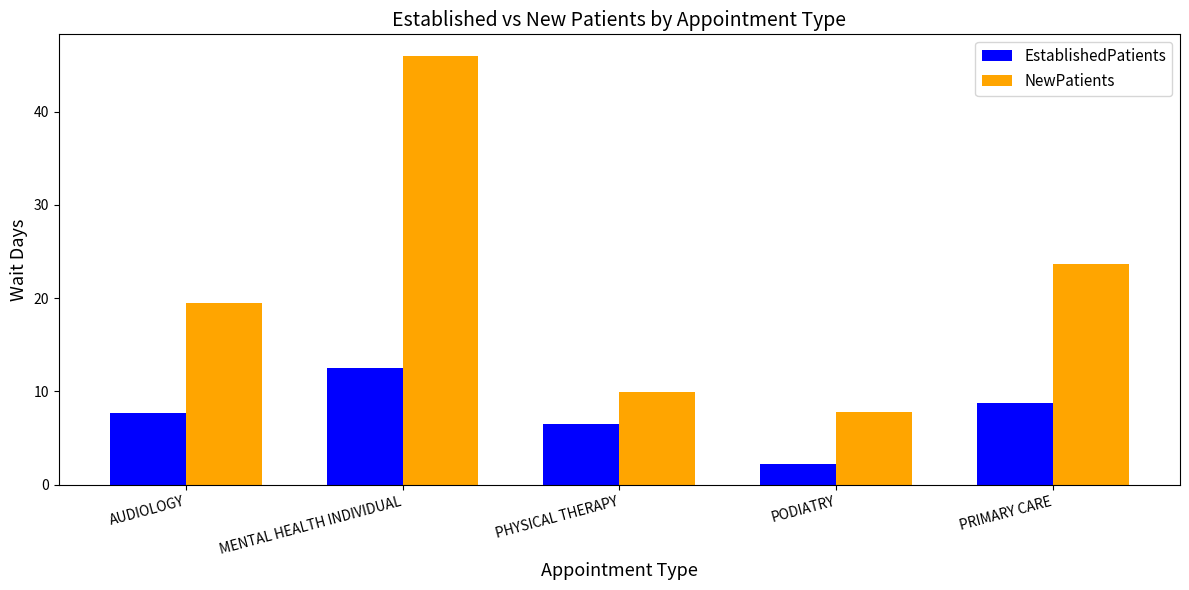

Between MENTAL HEALTH INDIVIDUAL and PODIATRY, which series saw the biggest shift?

NewPatients